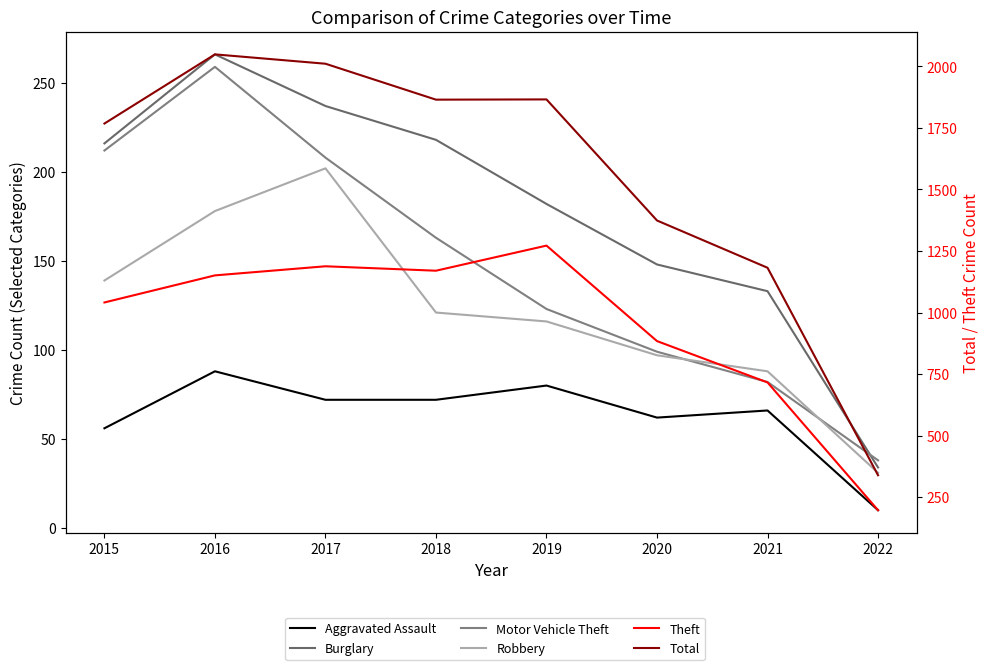

At how many categories does at least one series exceed 772?

7